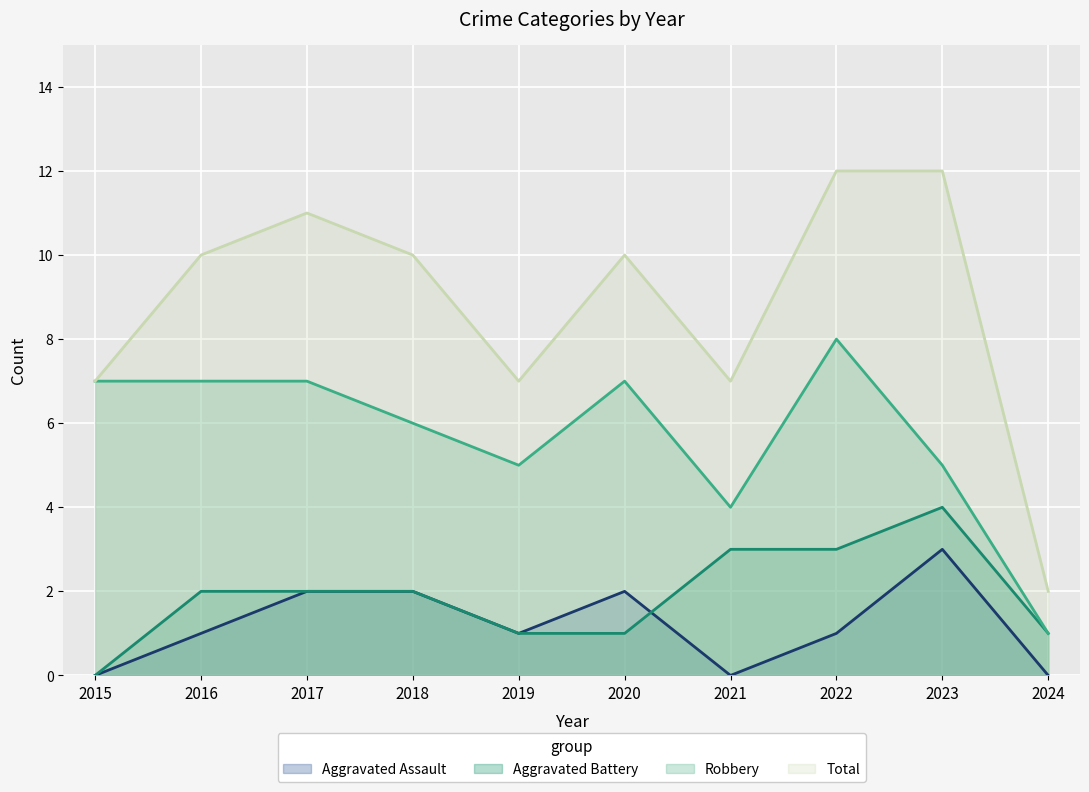

How many data points does each series have?

10